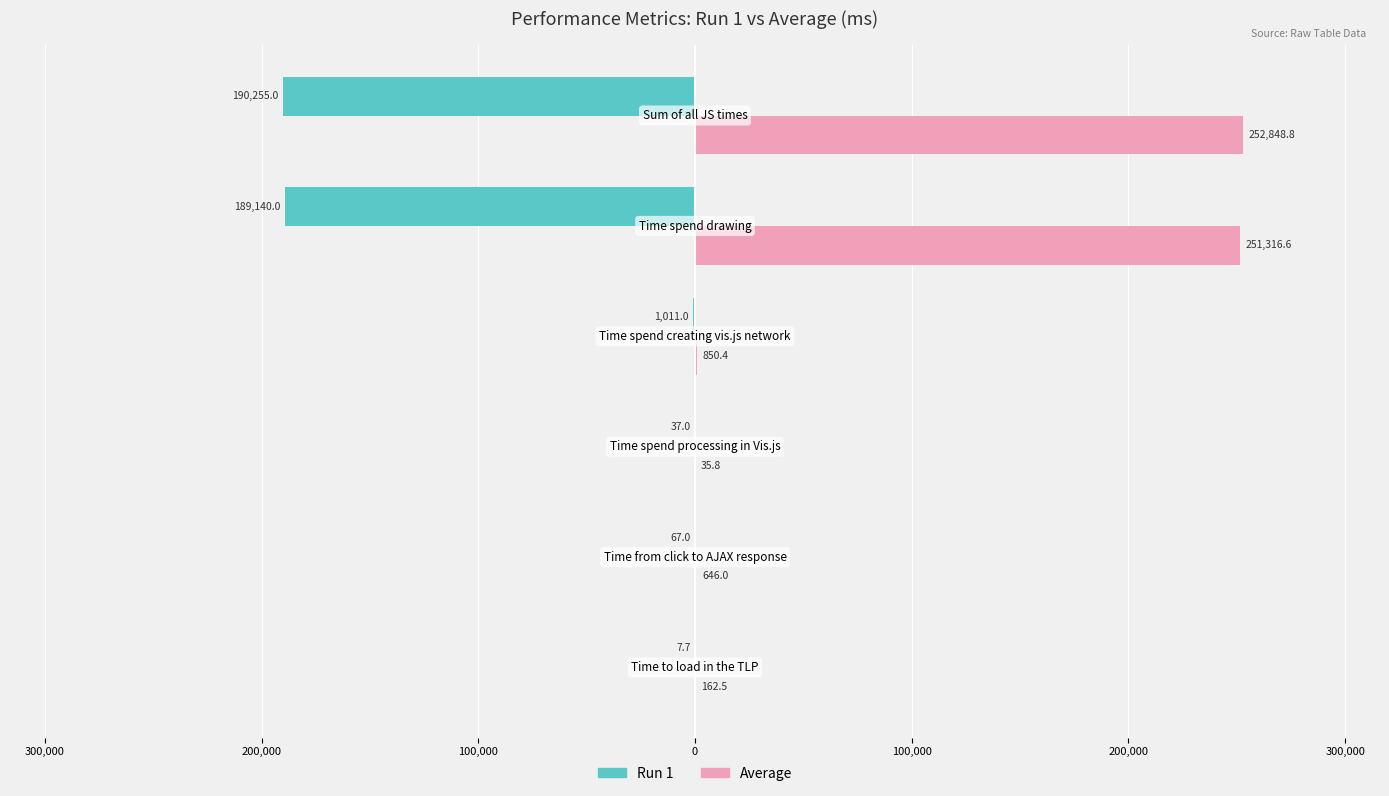

At how many categories does at least one series exceed 55477?

2